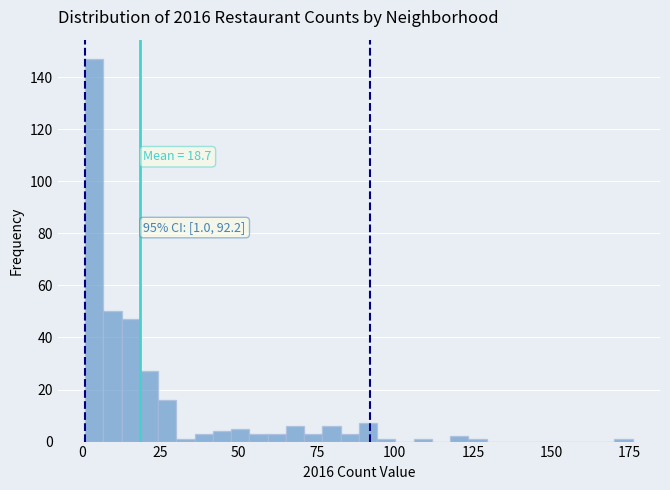

Read against the x-axis, roughly where is the centre of the tallest bar?

5